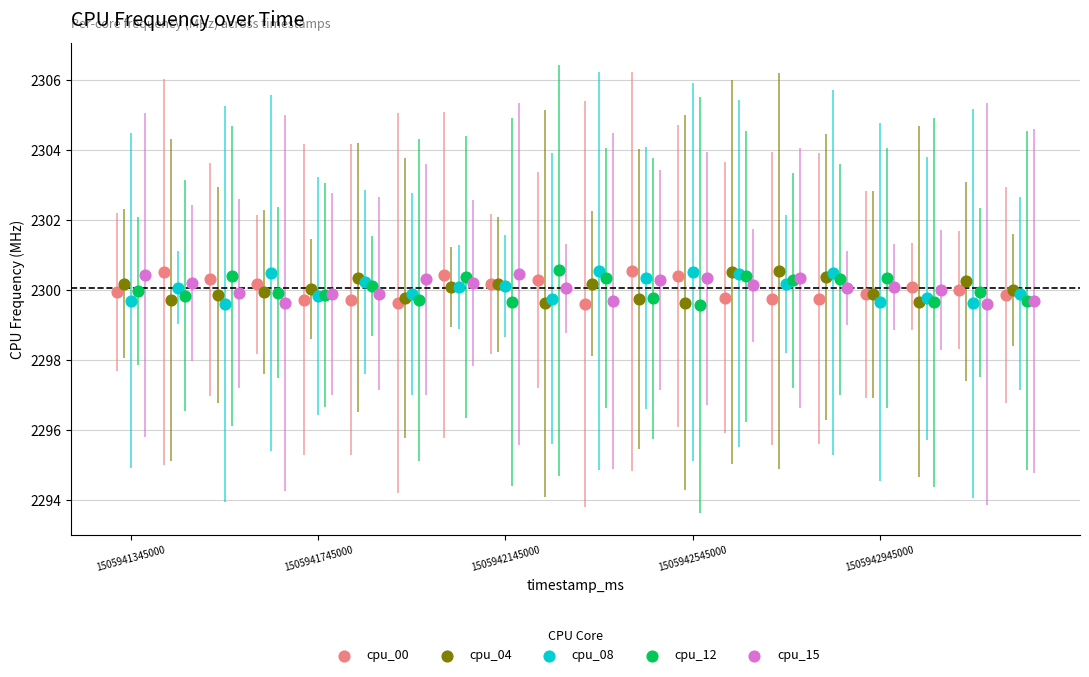

What are all the series names shown in the legend?

cpu_00, cpu_04, cpu_08, cpu_12, cpu_15